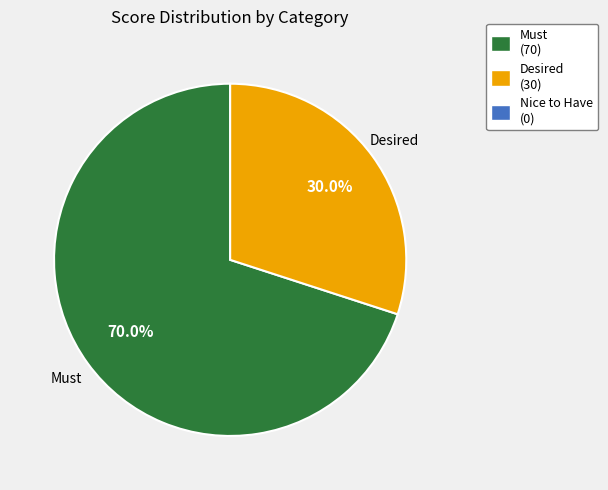

Is there any slice that represents more than half of the pie?

Yes